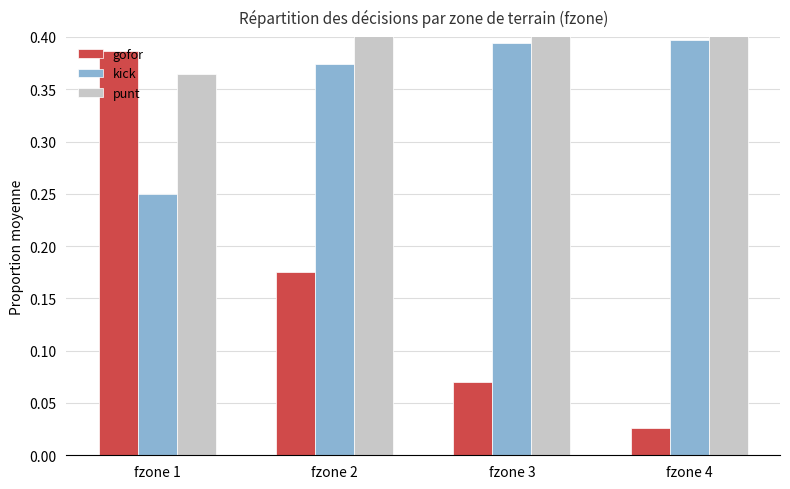

Which series changed the most between fzone 1 and fzone 3?

gofor